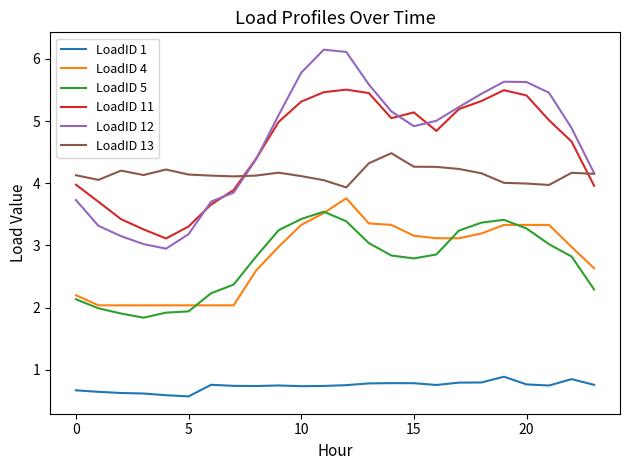

What is the highest value of the LoadID 12 series?

6.1